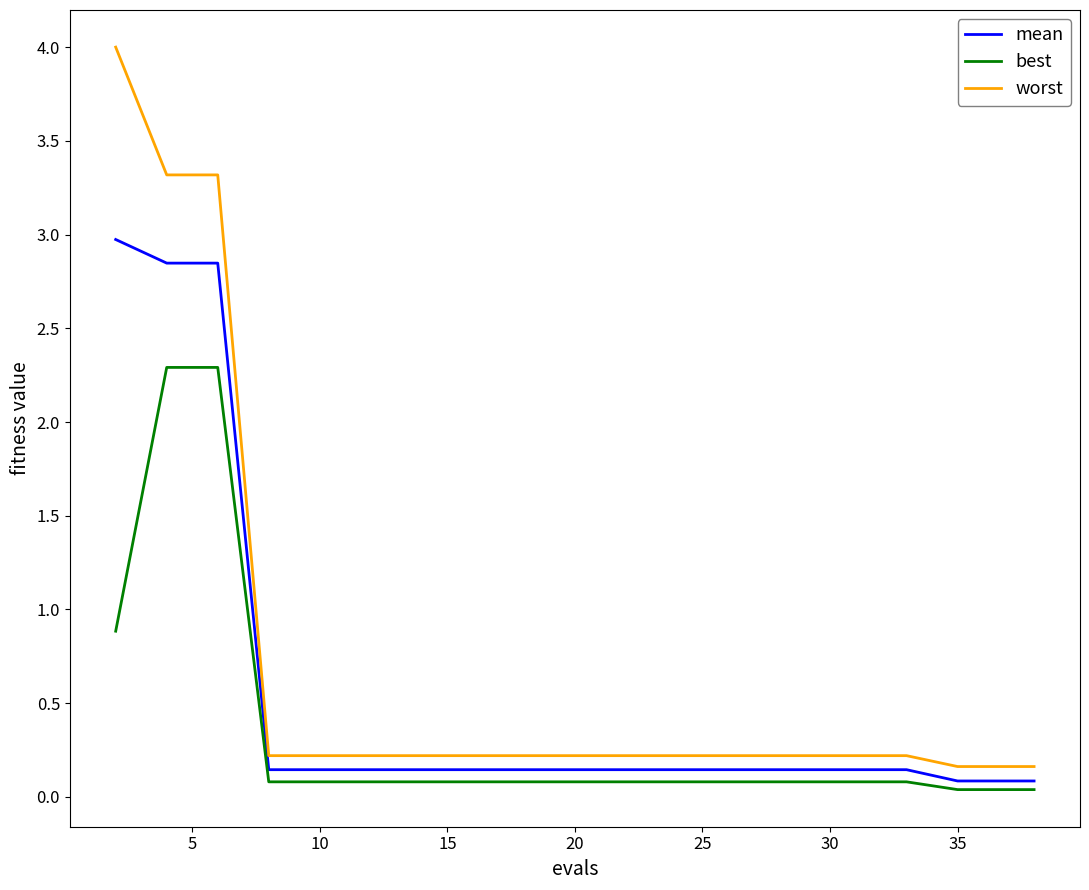

True or false: worst and best intersect in this chart.

False